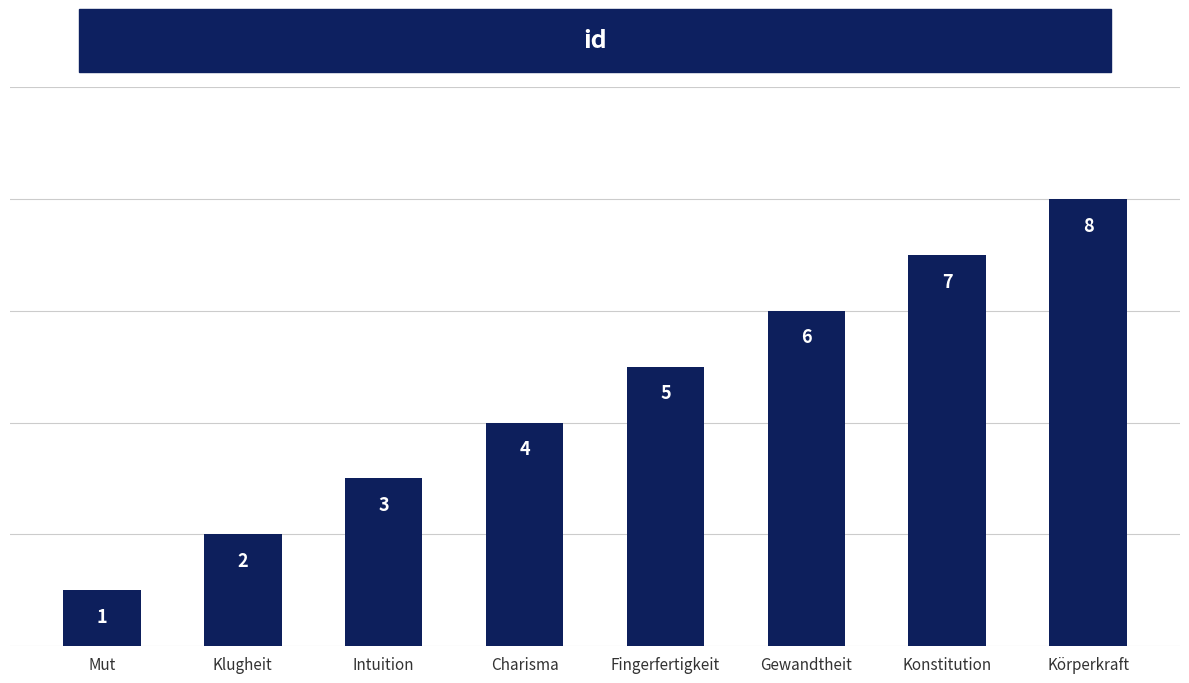

What is the sum of the values at Gewandtheit and Konstitution?

13